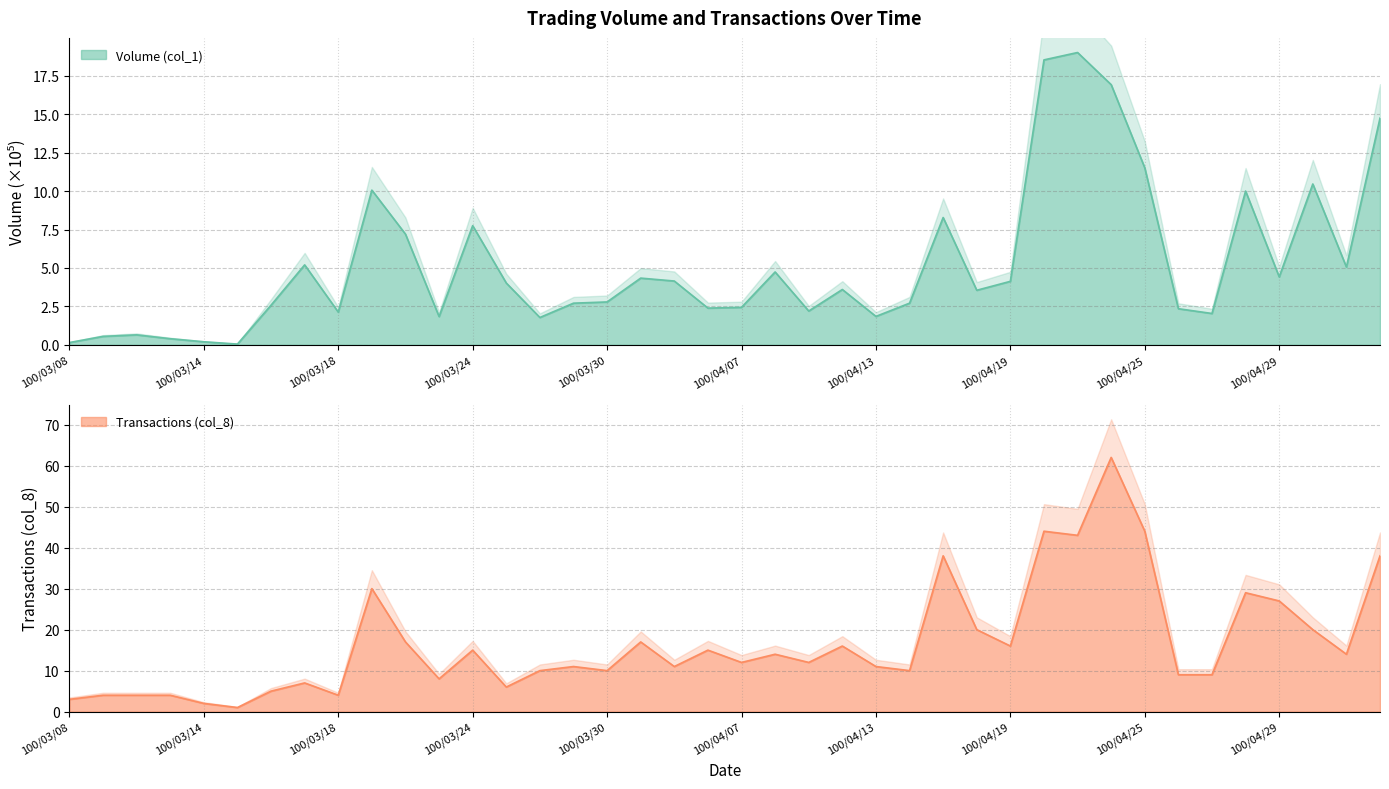

Rank the series by their maximum value, from lowest to highest.

Volume (col_1), Transactions (col_8)